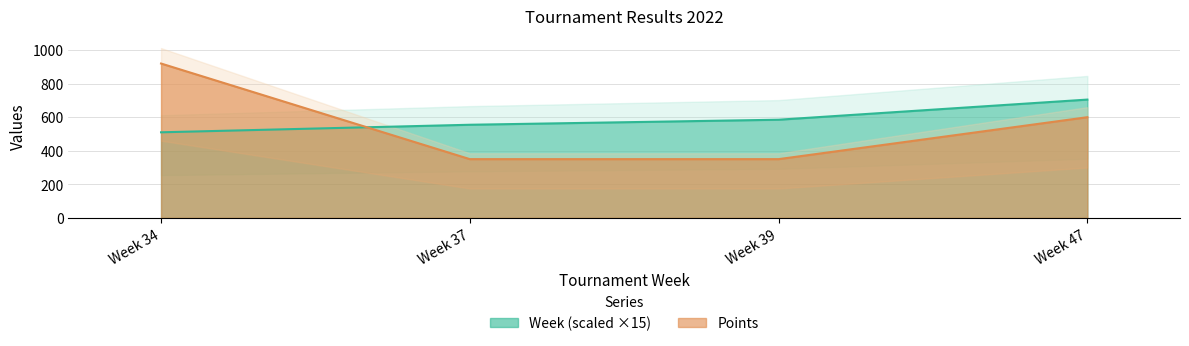

Reading left to right, transcribe all the data shown in this chart.

Week: 510	555	585	705
Points: 920	350	350	600